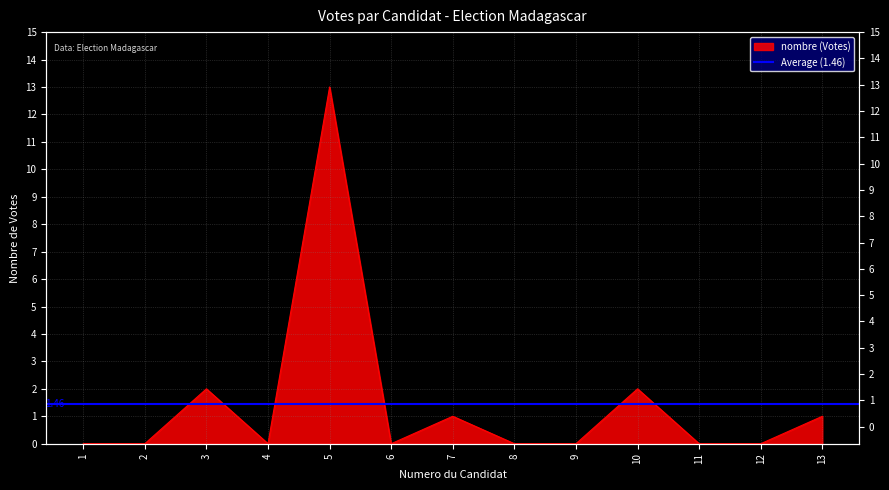

At which label is the value closest to 6?

3